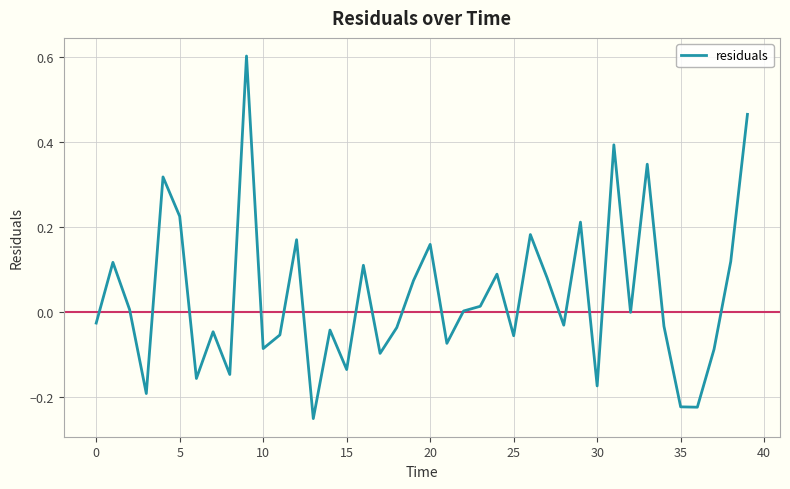

Does the chart display data point markers on the line(s)?

No